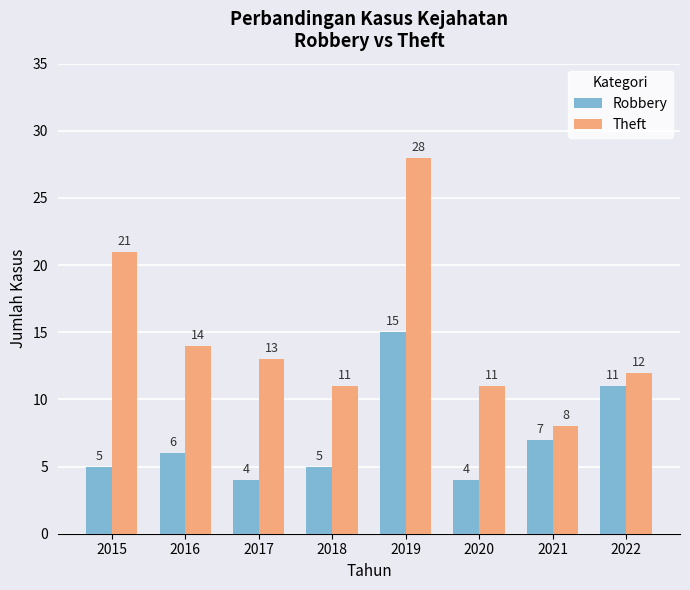

The value of Theft at 2022 is 12. True or false?

True